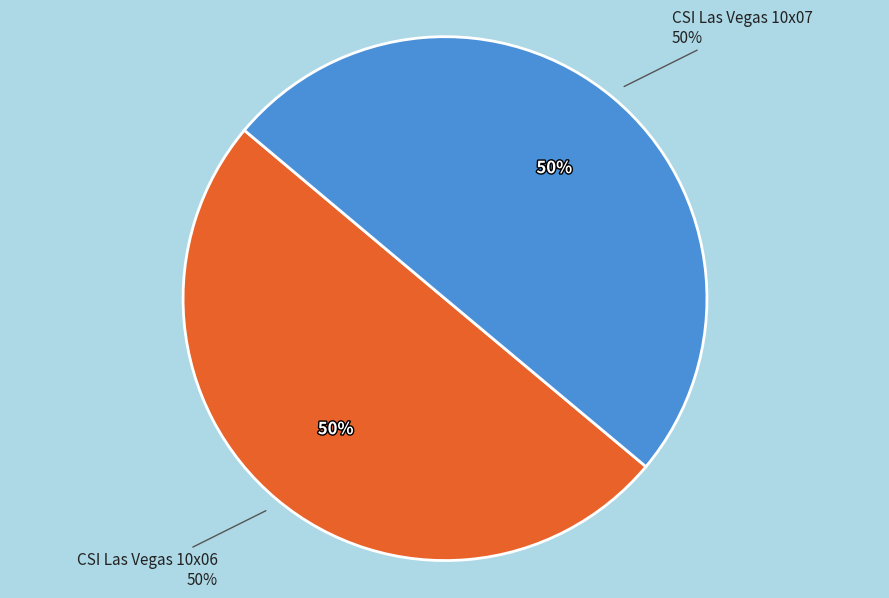

What percentage is the CSI Las Vegas 10x06 - Divxatope.com.avi slice, to the nearest percent?

50%